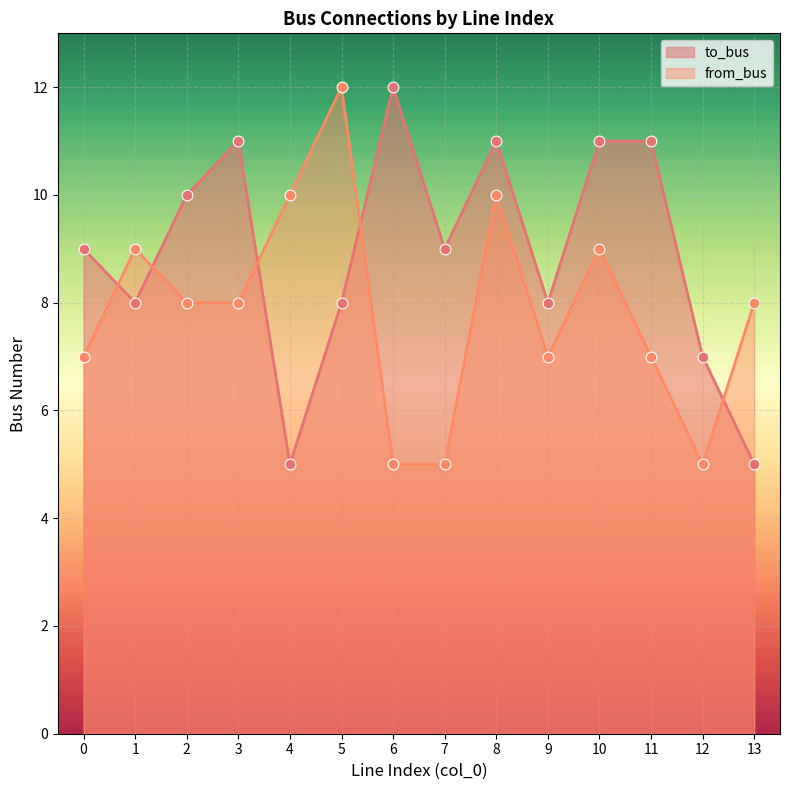

At which category is the sum across all series the highest?

8